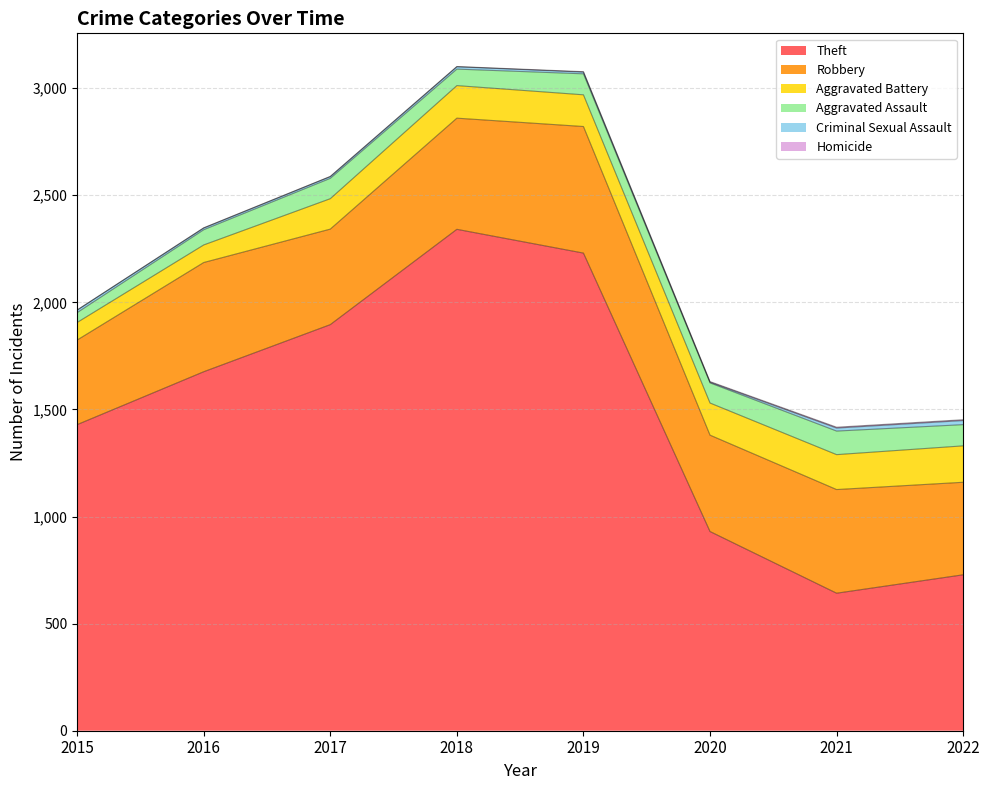

True or false: Theft has more than 1 interior local peaks.

False